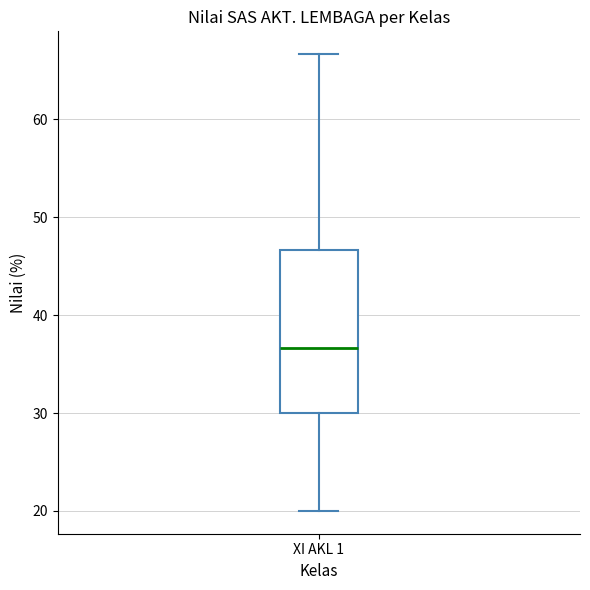

Where does the median line of the box for XI AKL 1 sit on the y-axis? The values are not printed on the chart, so give them approximately, as read against the axis.

37